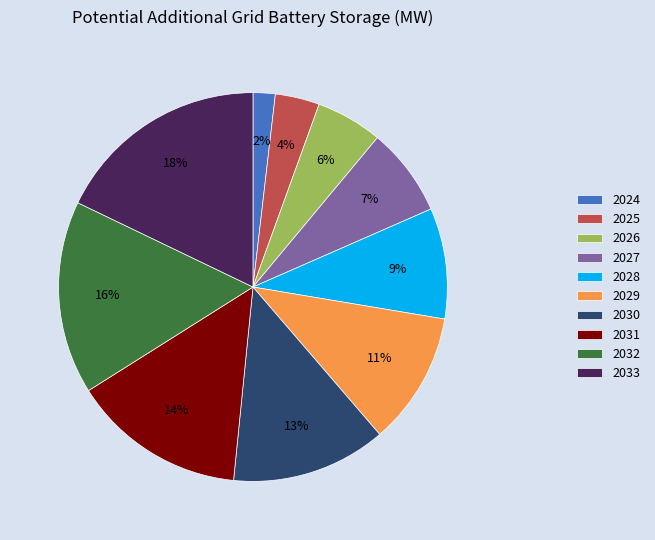

Between 2031 and 2032, which is larger?

2032